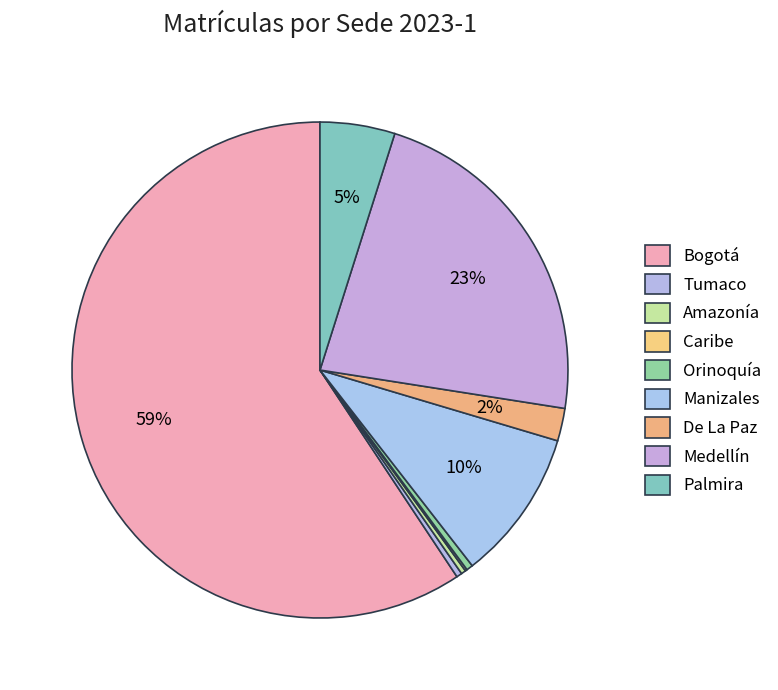

Which category has the smallest portion of the pie?

Caribe